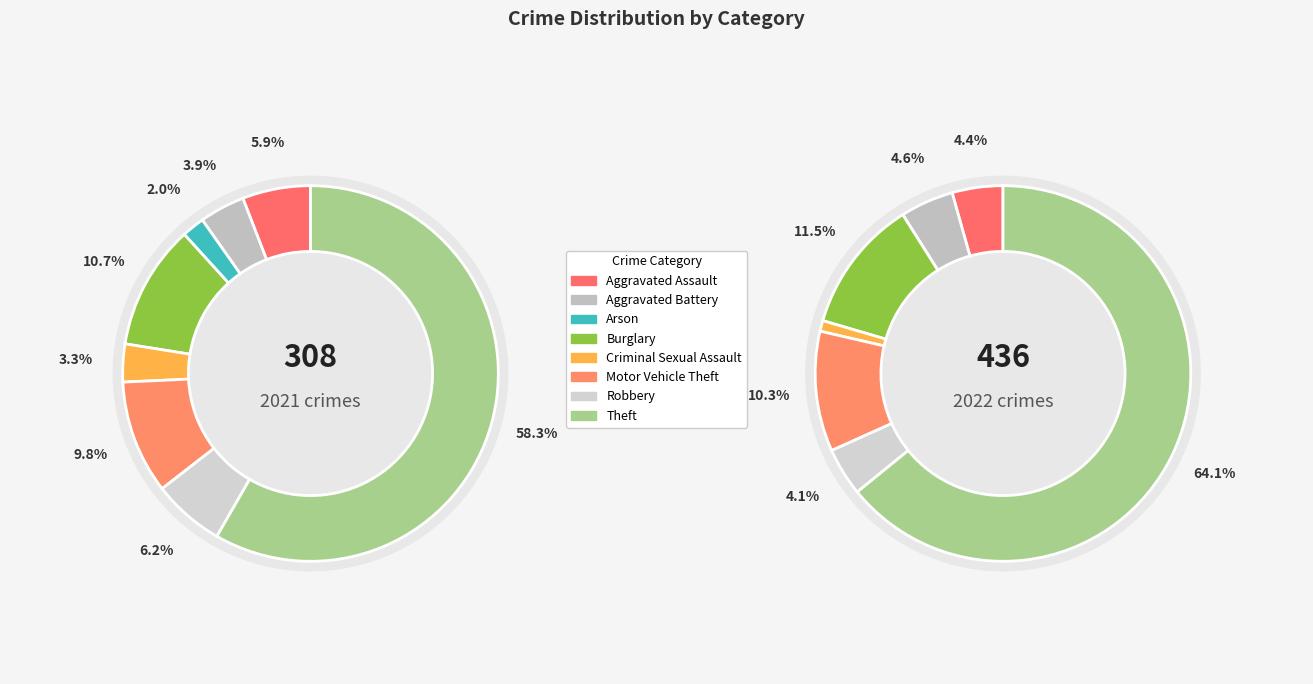

What portion of the pie excludes 6?

93.8%